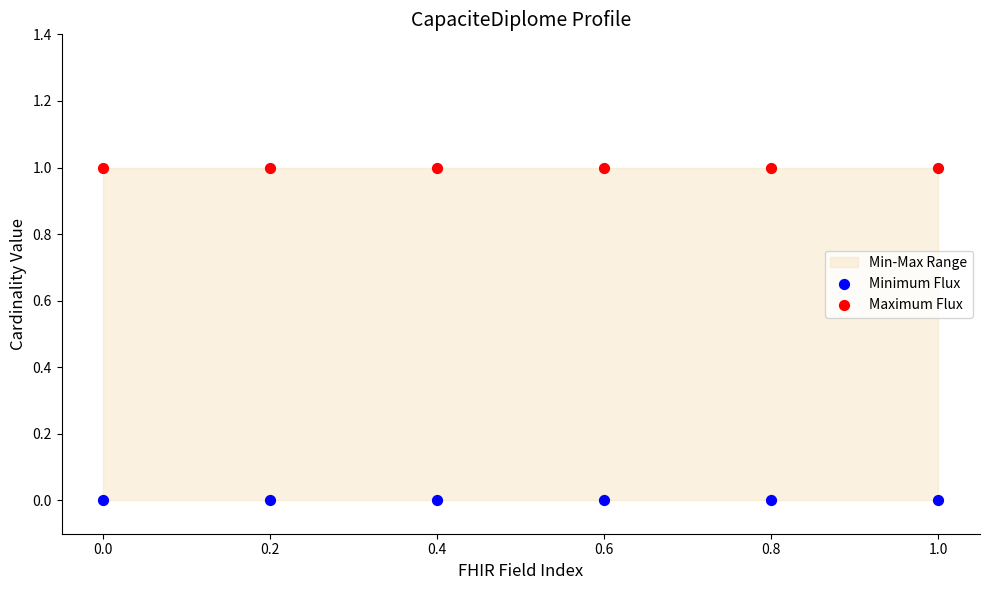

Which series contains the lowest Y value?

Minimum Flux